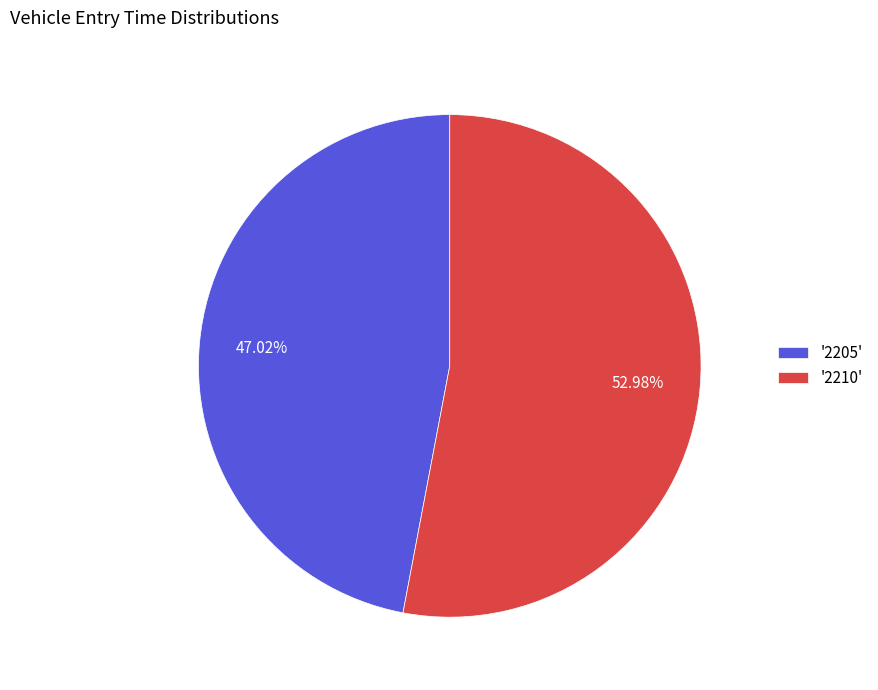

Combined, do '2210' and '2205' account for over 50%?

Yes